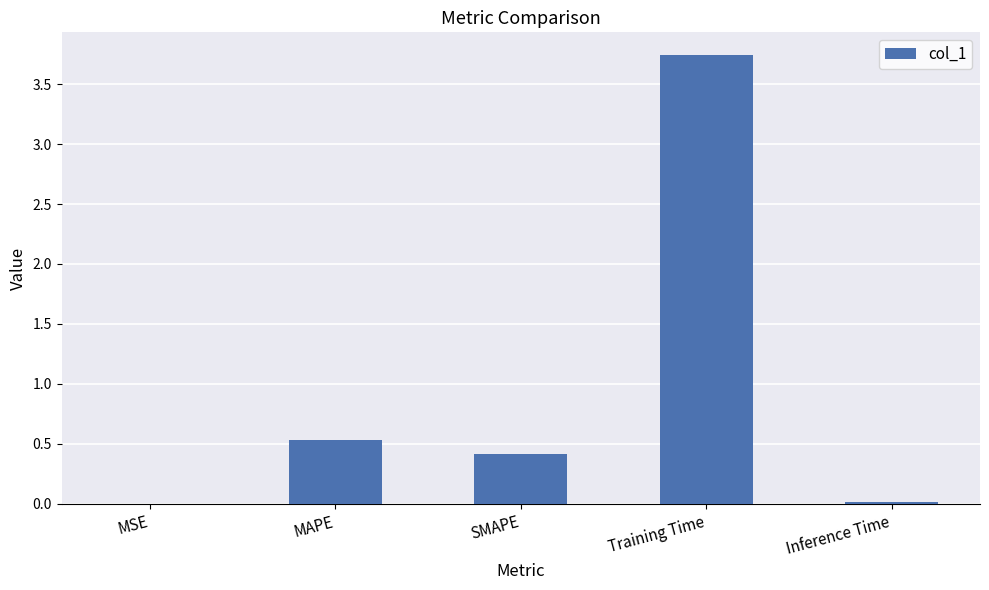

At which category does the chart reach its peak across all series?

Training Time